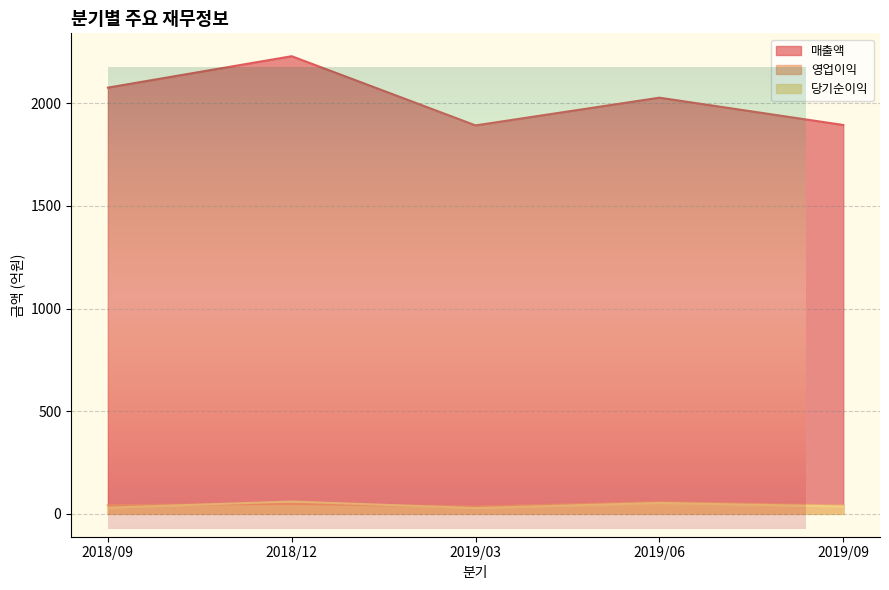

What are all the series names shown in the legend?

매출액, 영업이익, 당기순이익